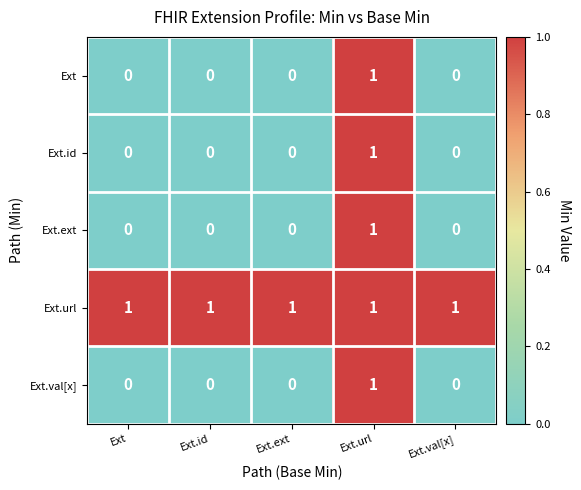

At which category is the sum across all series the highest?

Ext.url